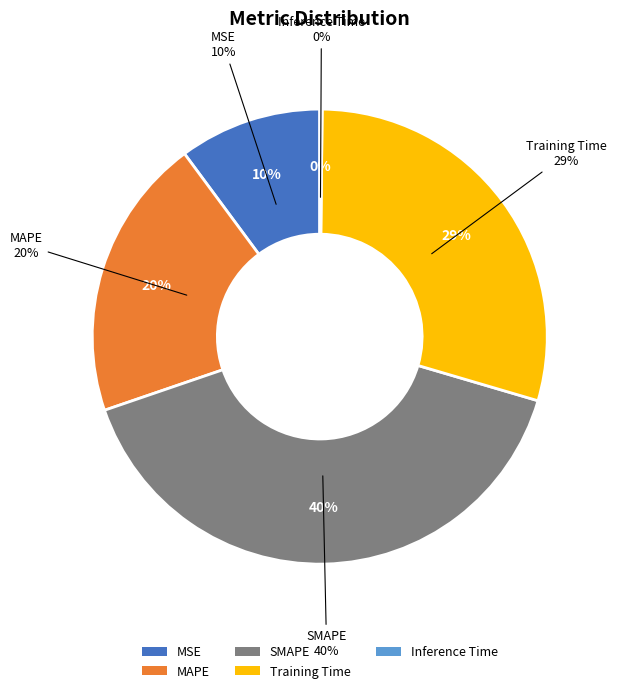

What portion of the pie excludes Inference Time?

99.8%